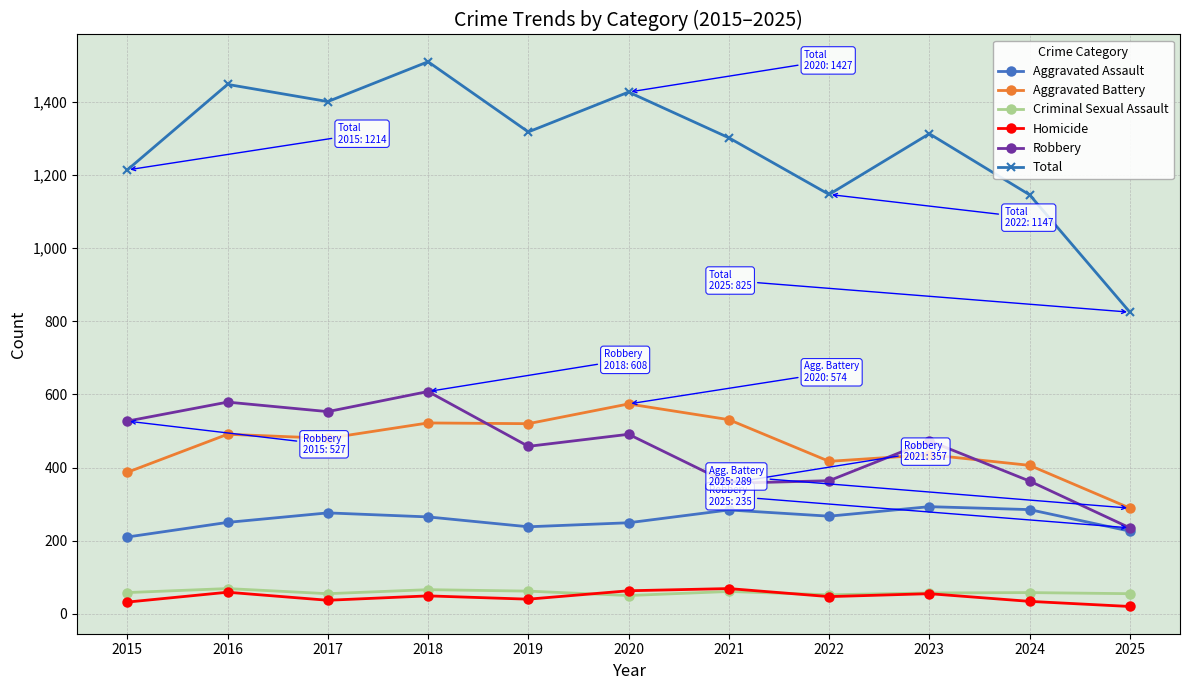

In Homicide, how many points are lower than both neighbors (excluding endpoints)?

3